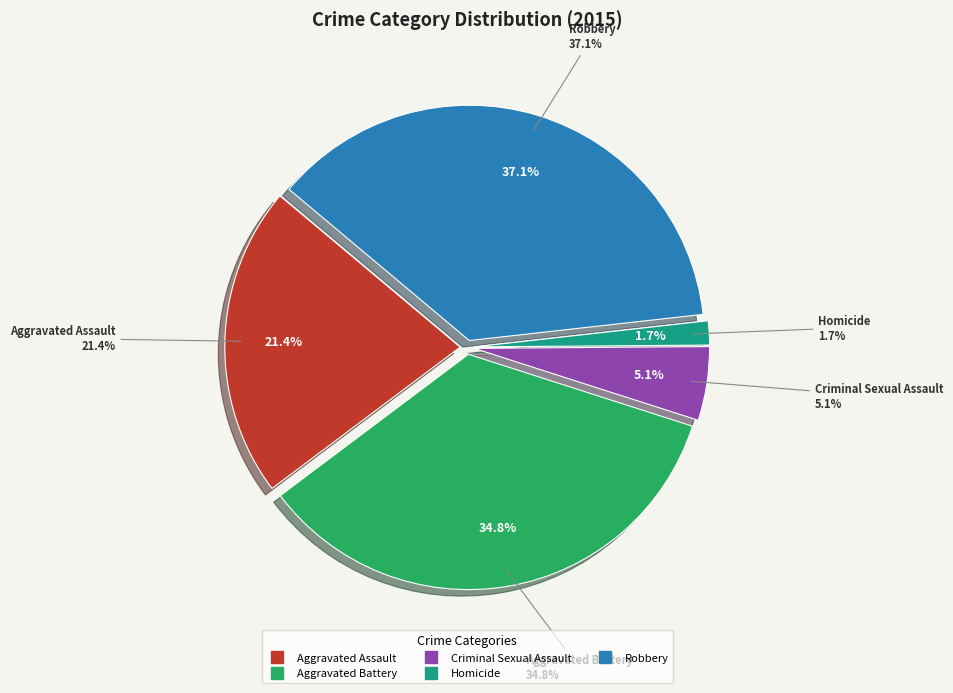

To the nearest percent, what is the difference between the largest and smallest slice percentages?

35%